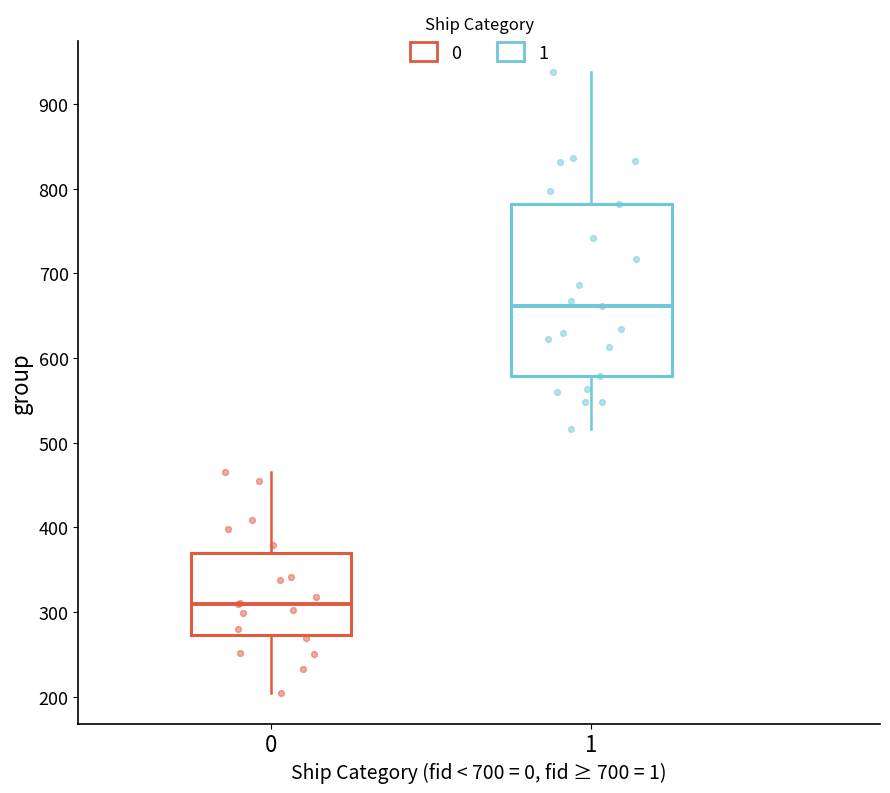

Which box is the tallest, from its lower edge to its upper edge?

1